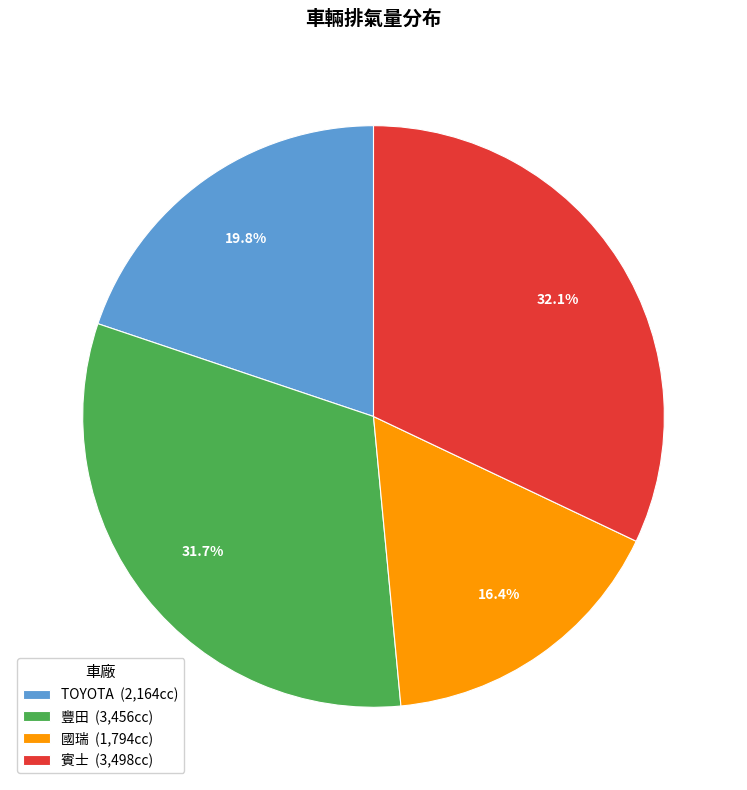

Is it true that 國瑞 is 4% of the pie?

False